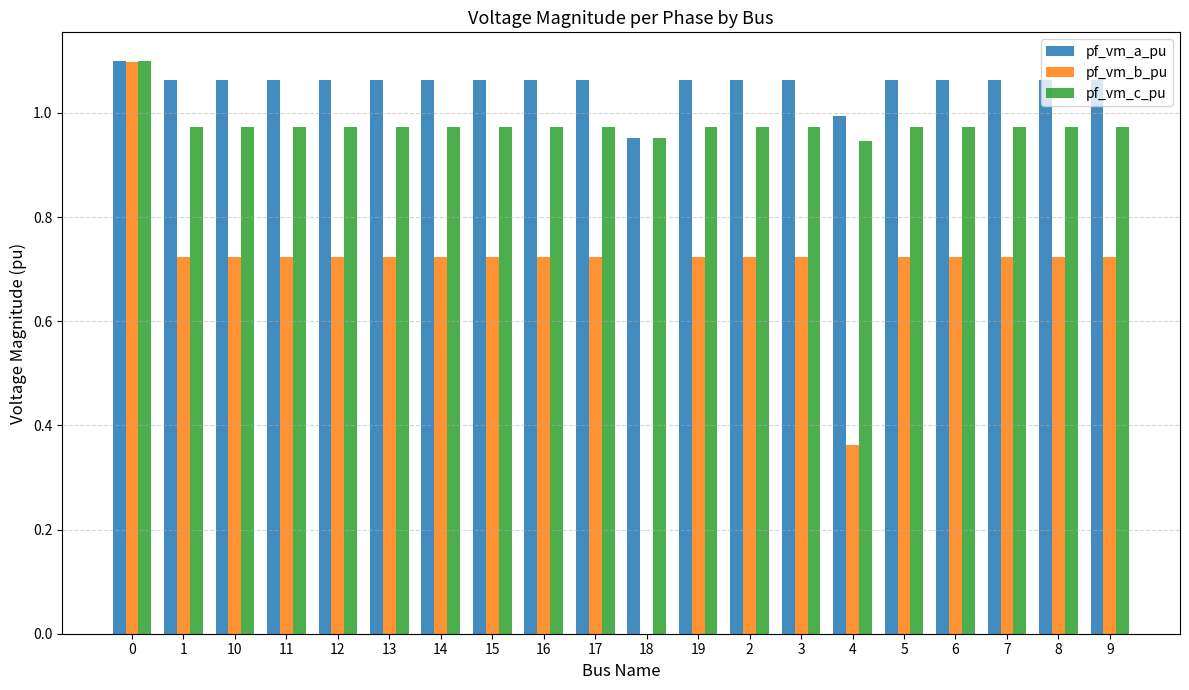

What is the sum of the pf_vm_c_pu values at 16 and 18?

1.9